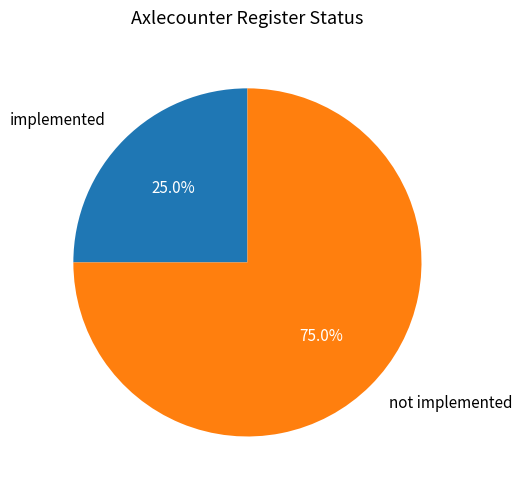

Is there a majority slice in this chart?

Yes